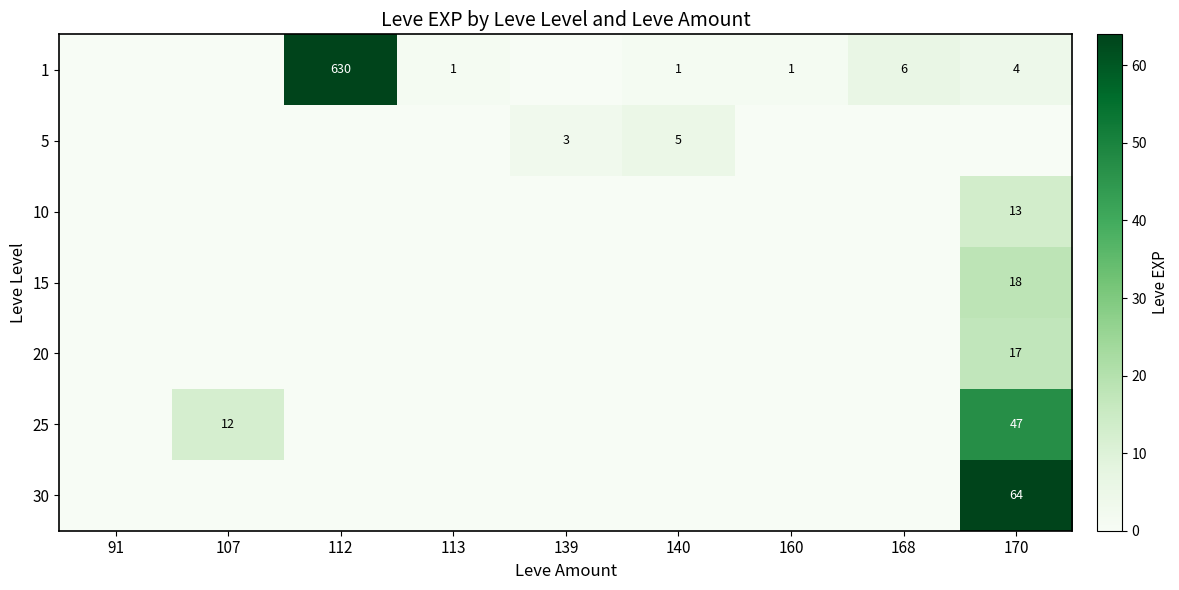

Which category has the lowest value across all series?

91